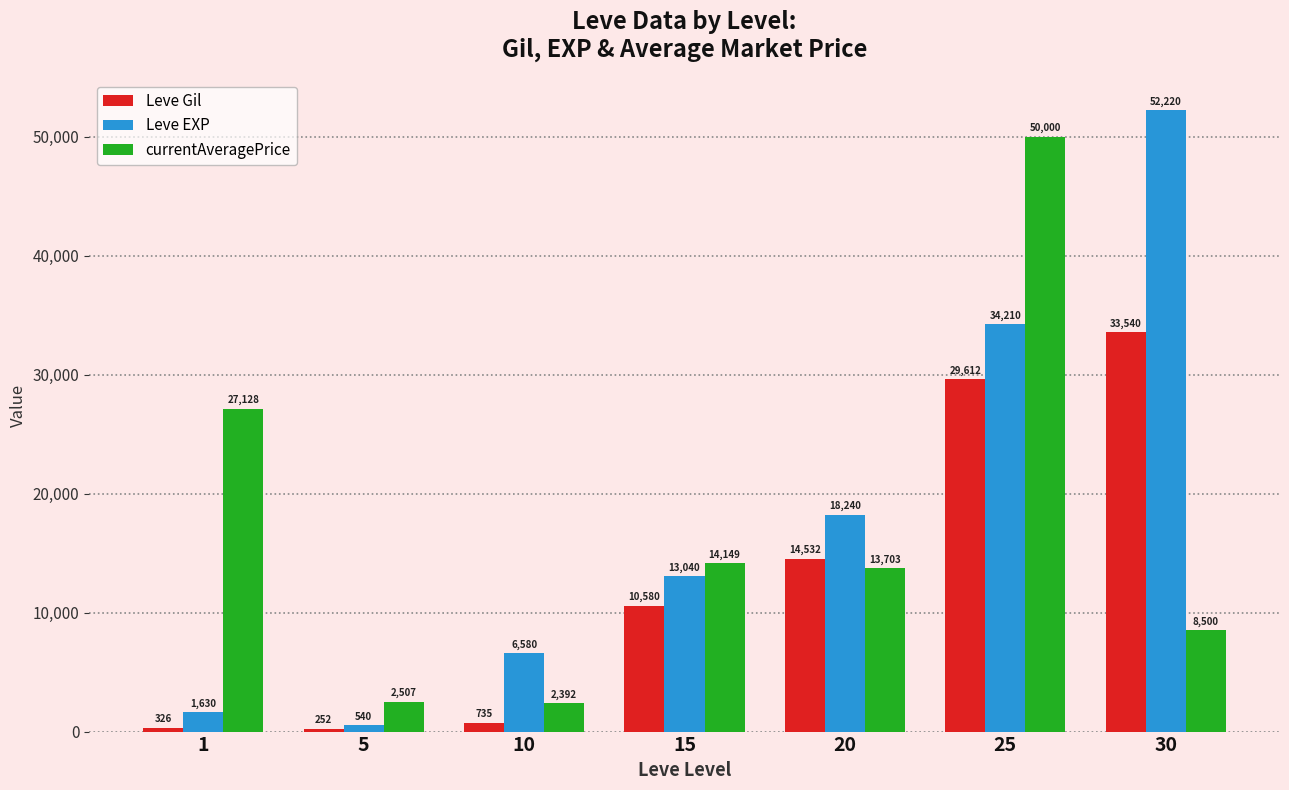

Which series has the largest range (max minus min)?

Leve EXP